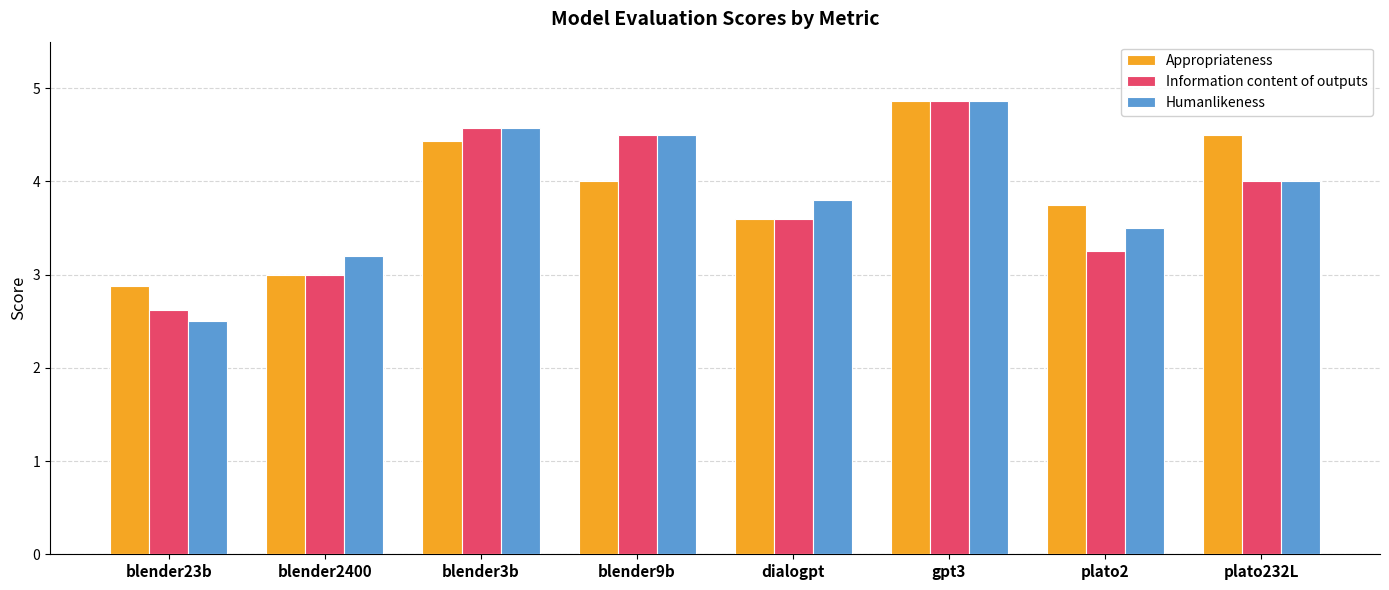

True or false: Information content of outputs has a value of 2.3 at plato232L.

False